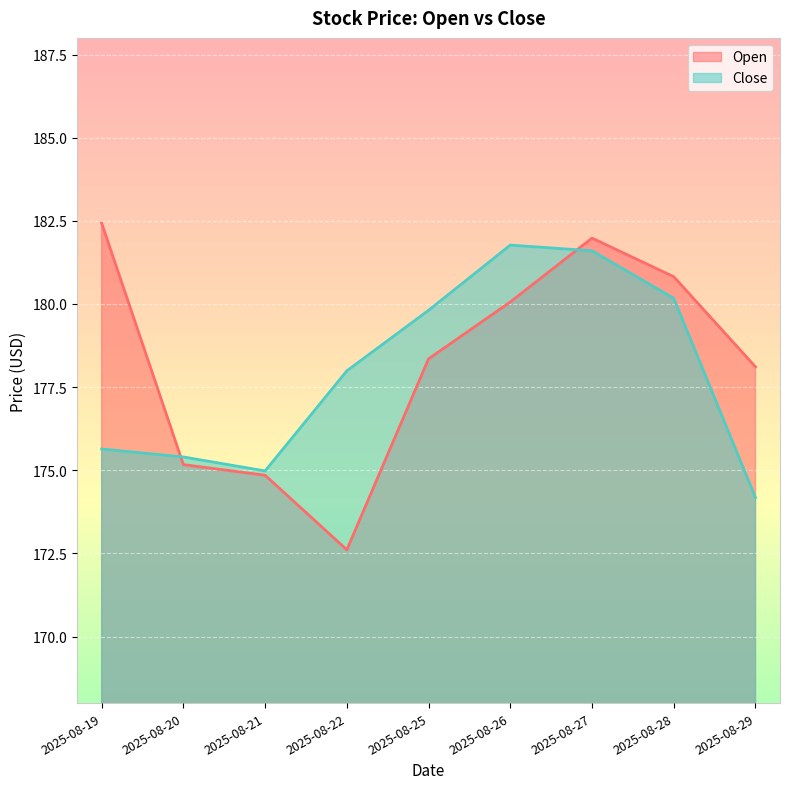

Where is the first local maximum for Open?

2025-08-27